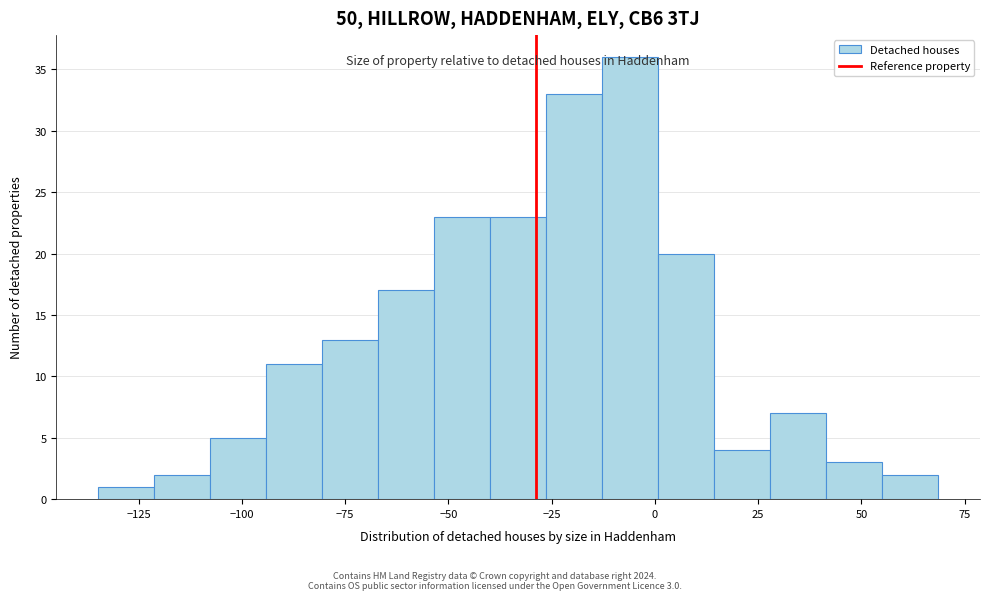

Read against the x-axis, roughly where is the centre of the tallest bar?

-5